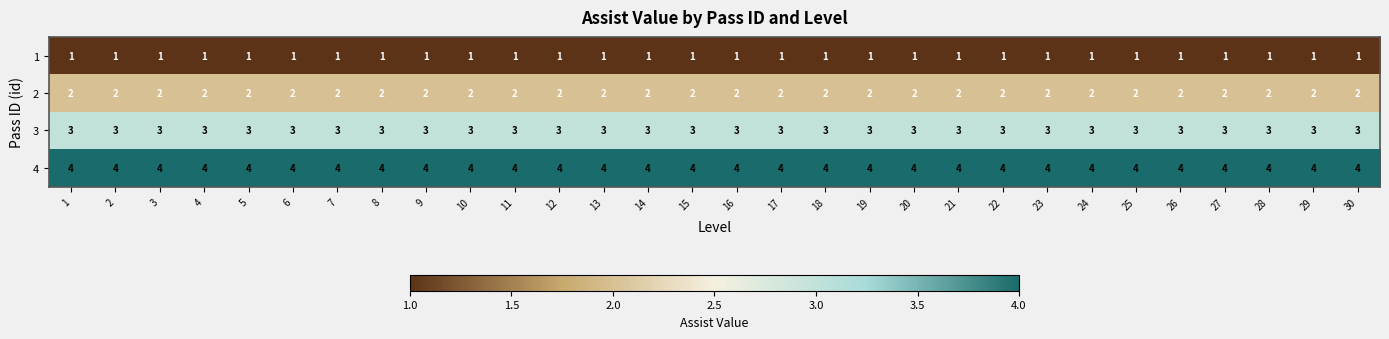

What is the sum of all 4 values?

120